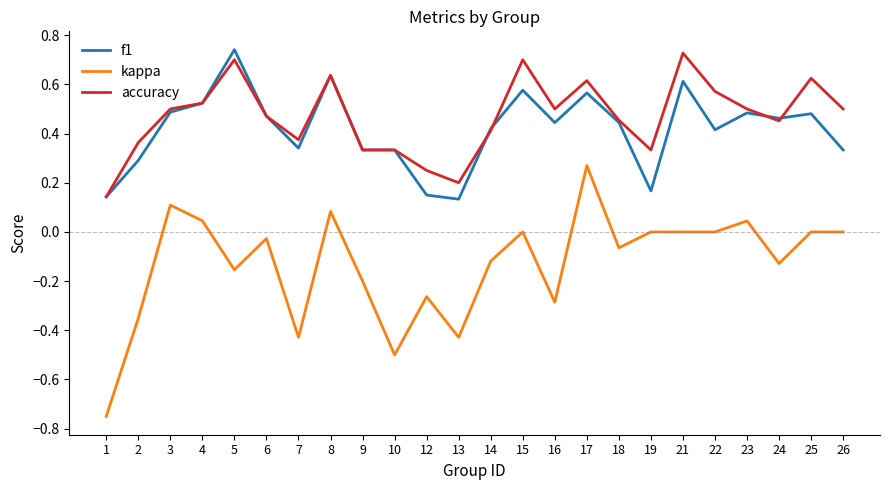

Which series has the widest spread of values?

kappa